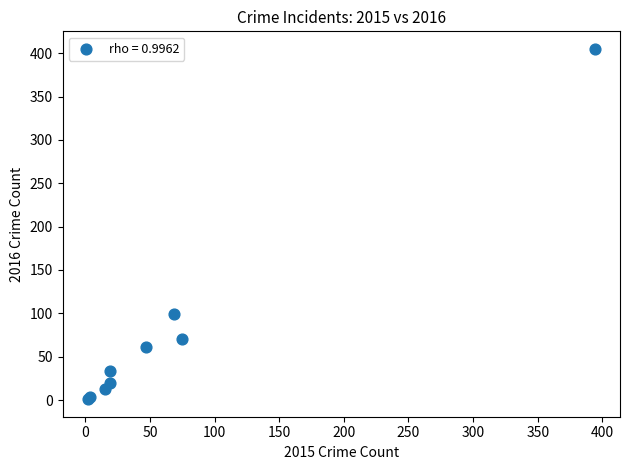

What Y value in the scatter plot is closest to 203?

99